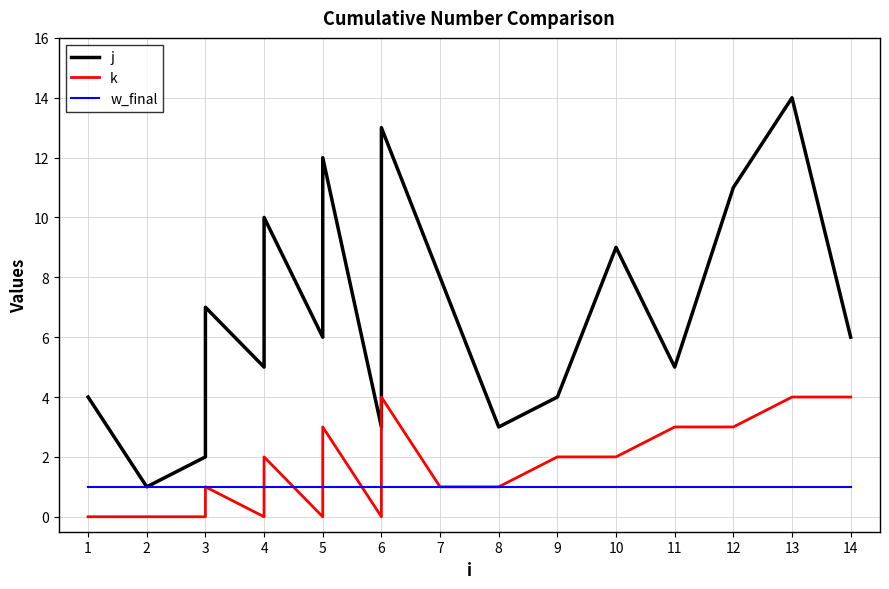

True or false: w_final has more than 0 points higher than both neighbors.

False